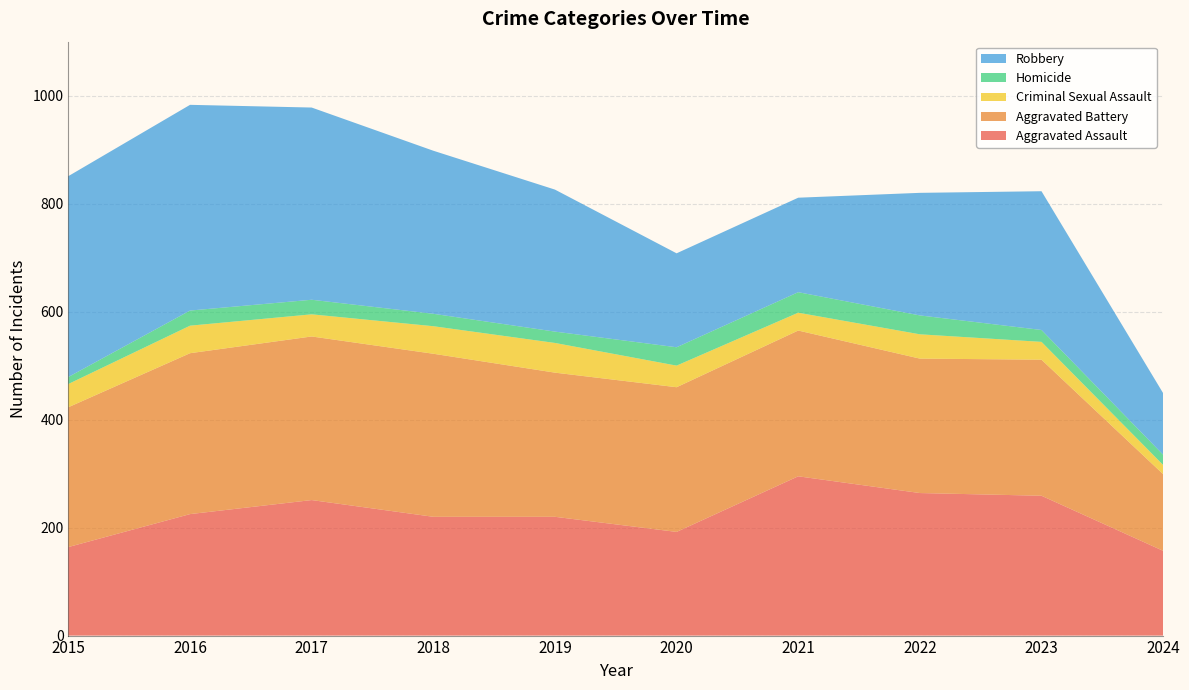

Reading left to right, extract all data points from this chart.

Aggravated Assault: 164	225	251	220	220	192	295	264	259	157
Aggravated Battery: 259	298	303	302	267	268	270	249	252	142
Criminal Sexual Assault: 43	51	41	51	55	40	33	45	33	17
Homicide: 13	28	27	23	21	34	38	35	22	19
Robbery: 372	381	356	302	263	174	175	227	257	114